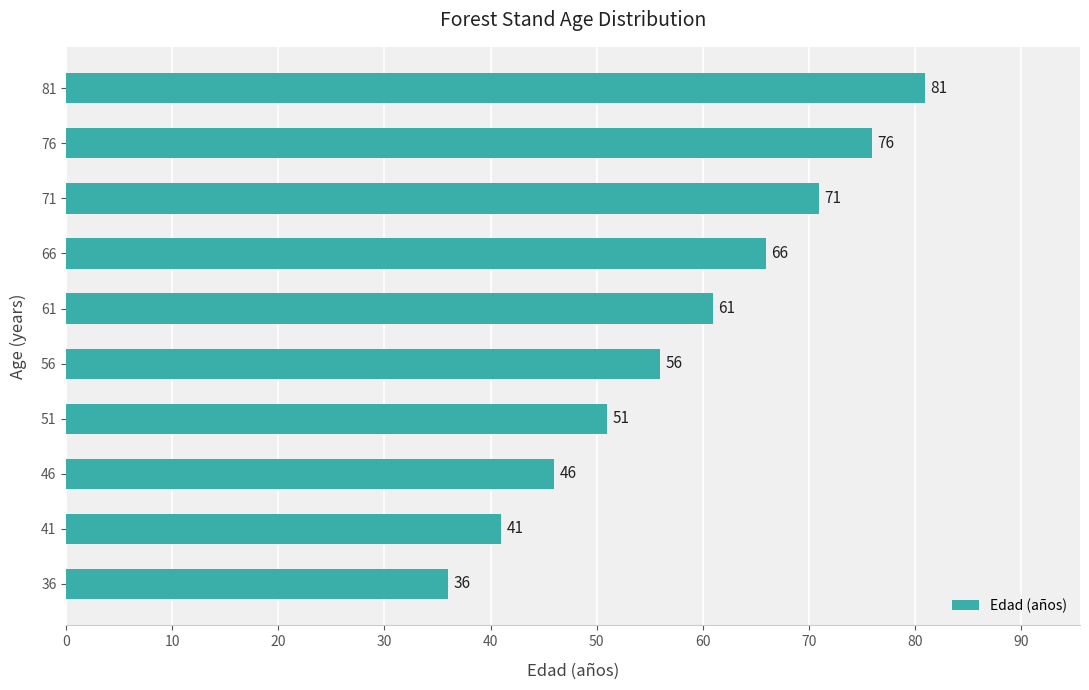

At which category does the chart reach its minimum across all series?

36